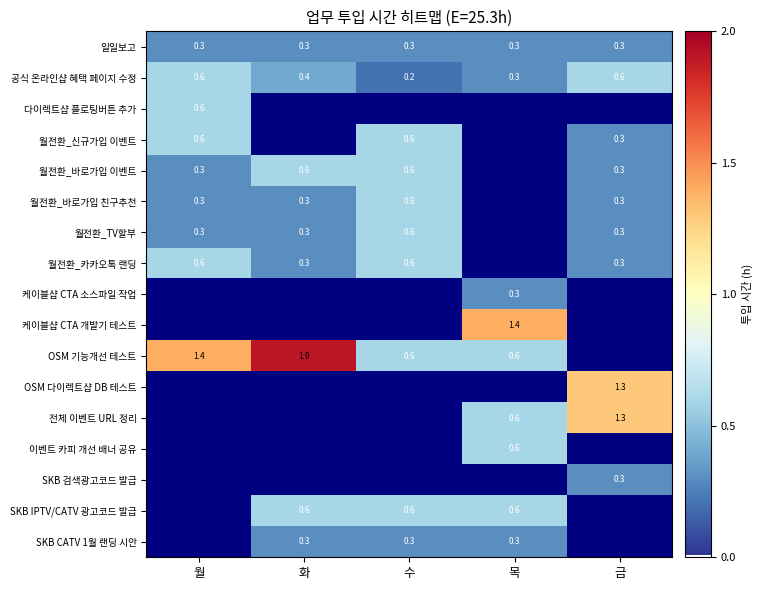

What is the maximum value shown in the chart?

1.9